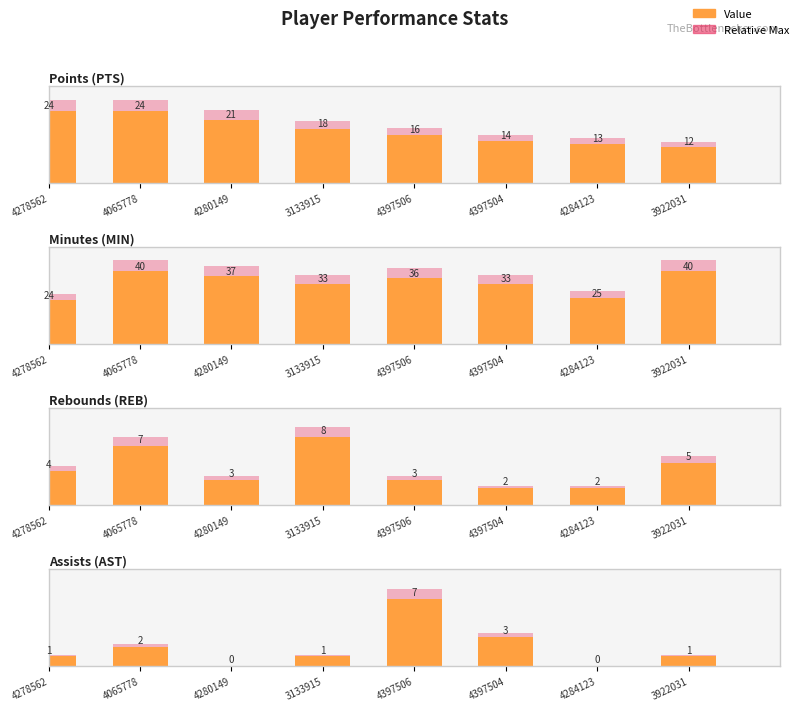

How many bars are there in each group?

2